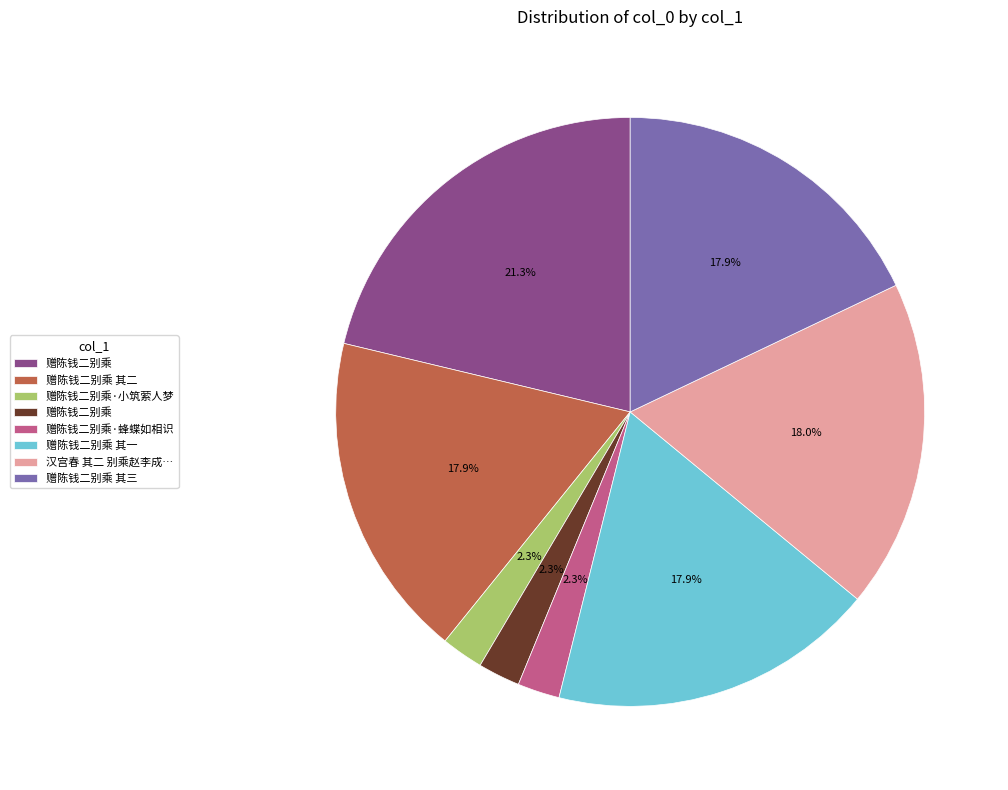

Count the number of slices in the pie.

8